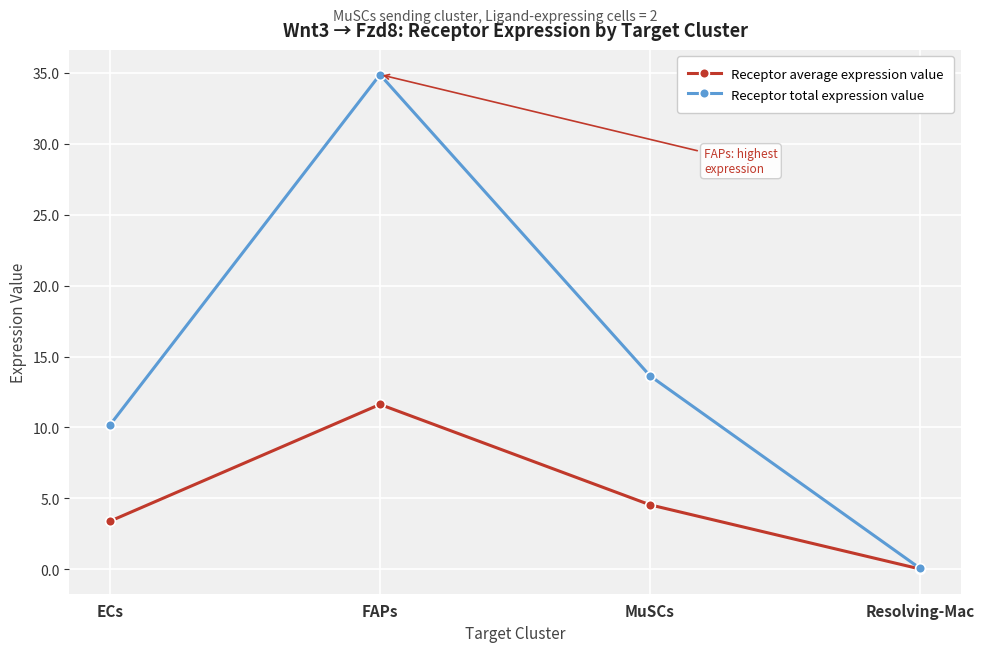

What is the difference between the maximum and minimum values in the Receptor total expression value series?

34.8